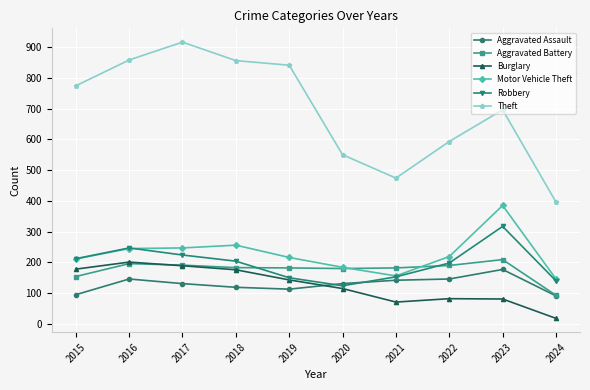

What is the difference between the second highest and minimum values in the Aggravated Battery series?

103